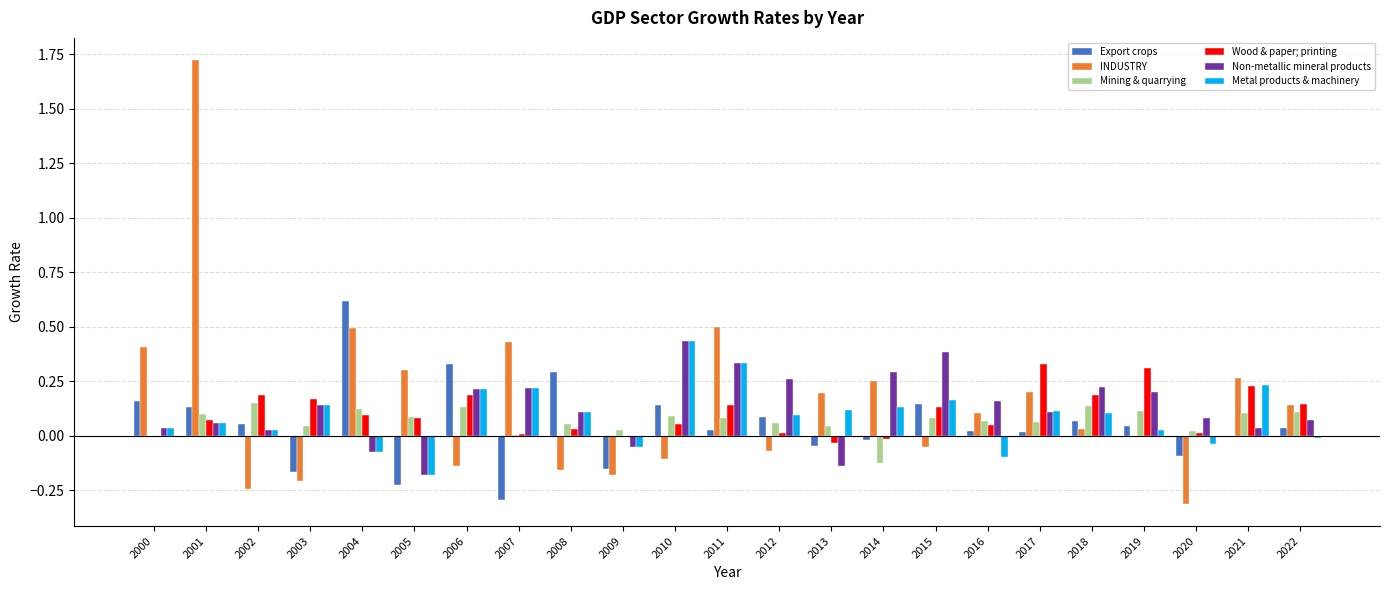

How many values in the Non-metallic mineral products series exceed 0?

19